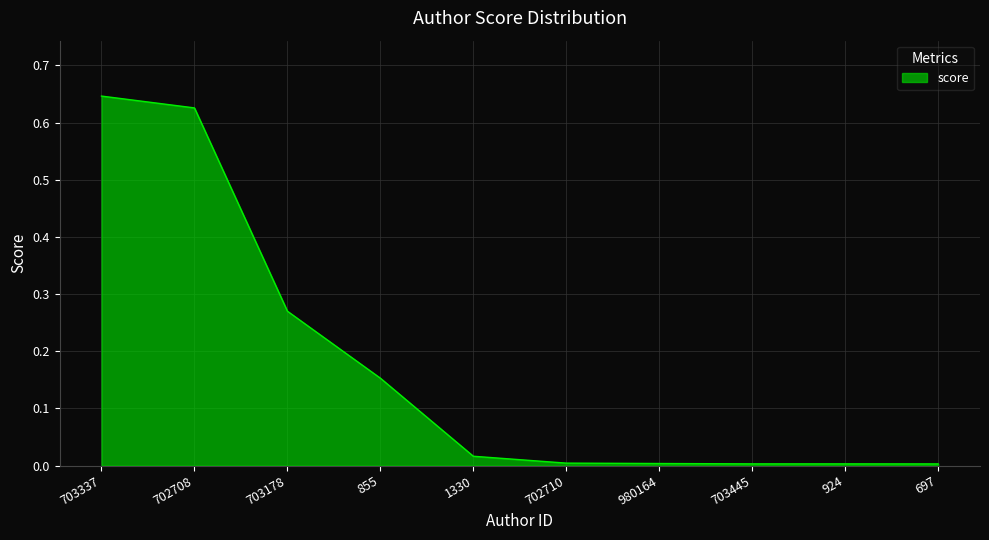

The chart shows a value of 0.0 at 702710. True or false?

True